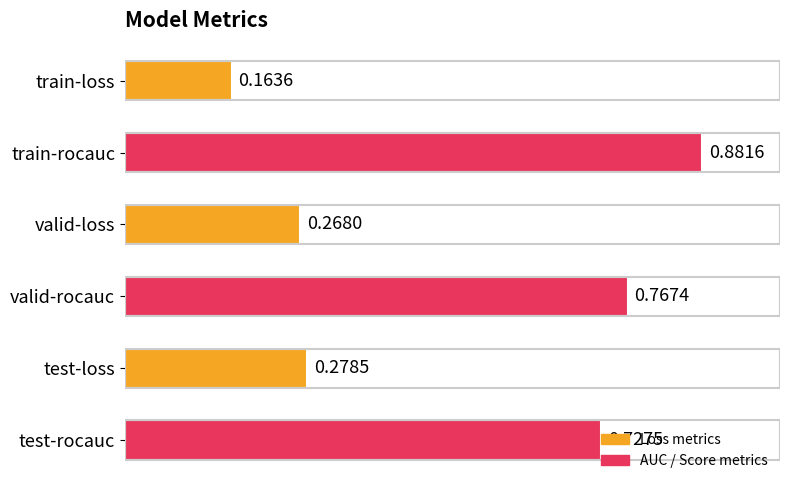

Does the chart contain any negative values?

No